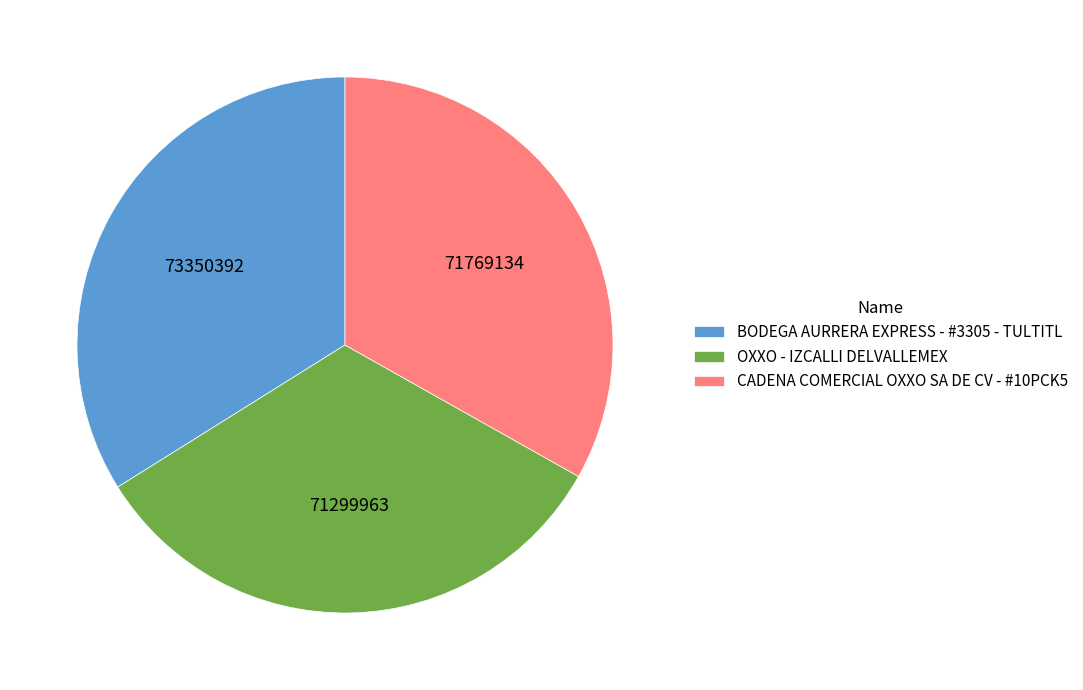

Approximately how many times larger is the value at BODEGA AURRERA EXPRESS - #3305 - TULTITL compared to CADENA COMERCIAL OXXO SA DE CV - #10PCK5?

1.0